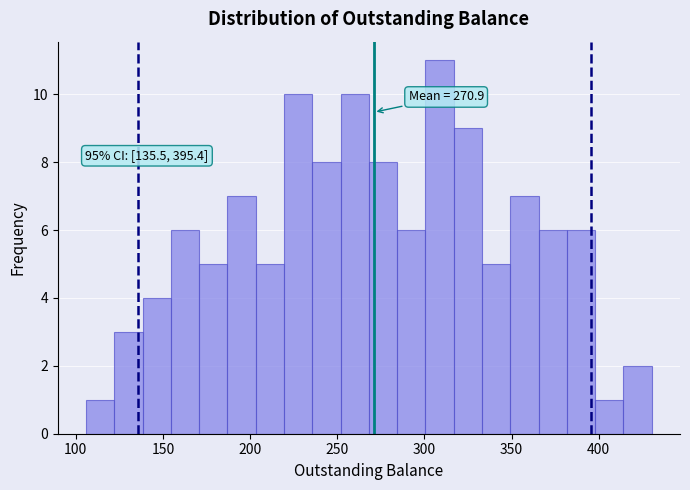

Around what value on the x-axis is the tallest bar? Give the approximate position of its centre, as read against the axis.

310